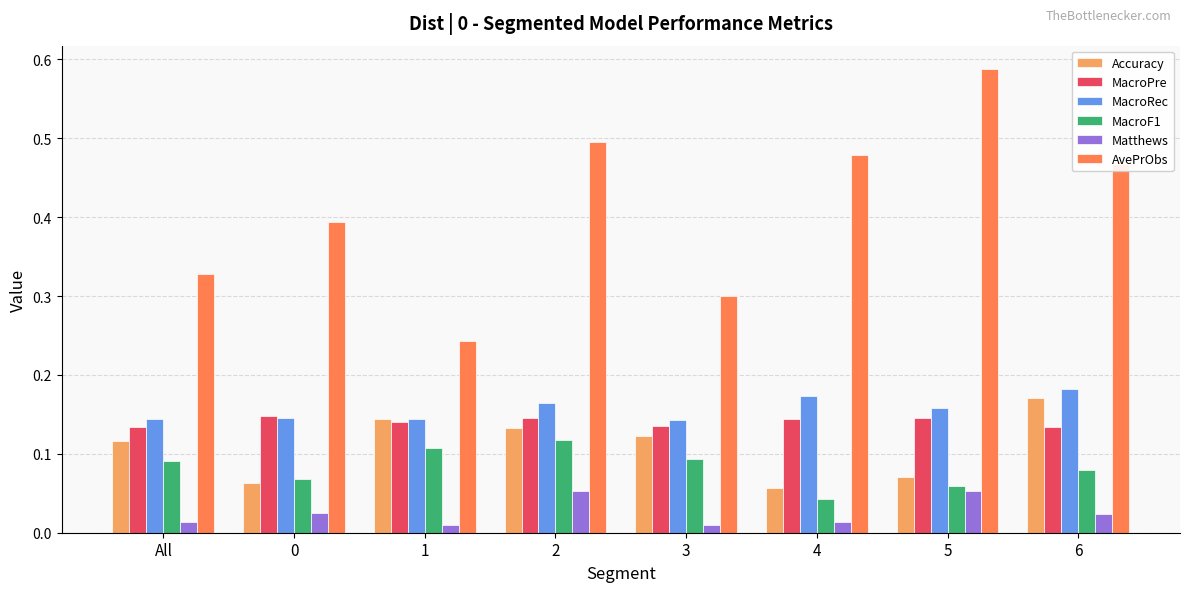

Which series changed the most between 0 and 5?

AvePrObs